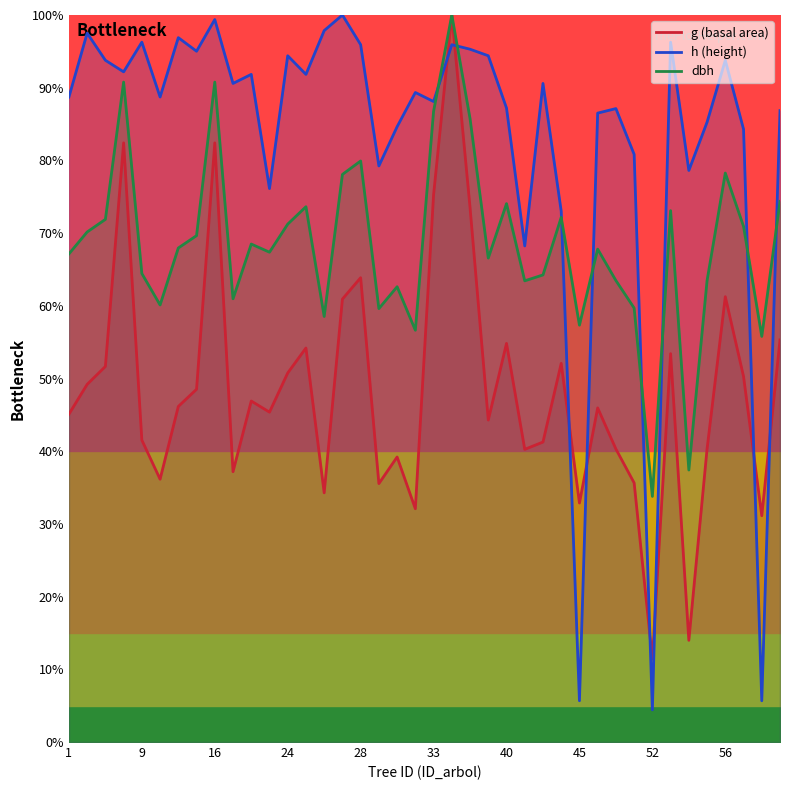

What is the total value across all series at 36?

254.6